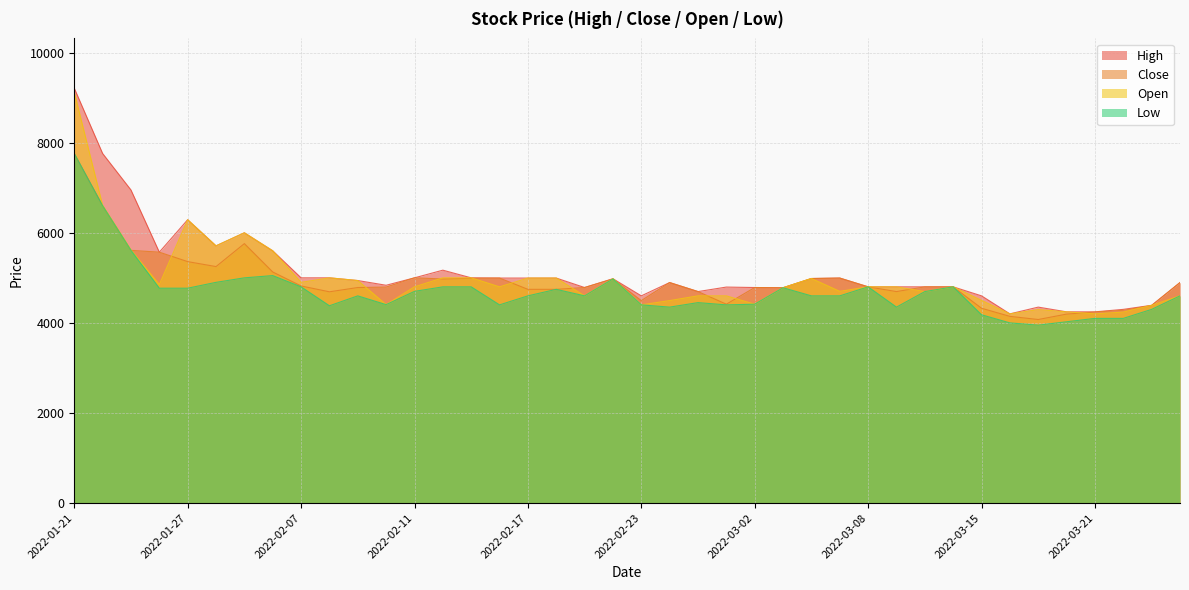

What is the label of the 35th point from the right?

2022-01-28